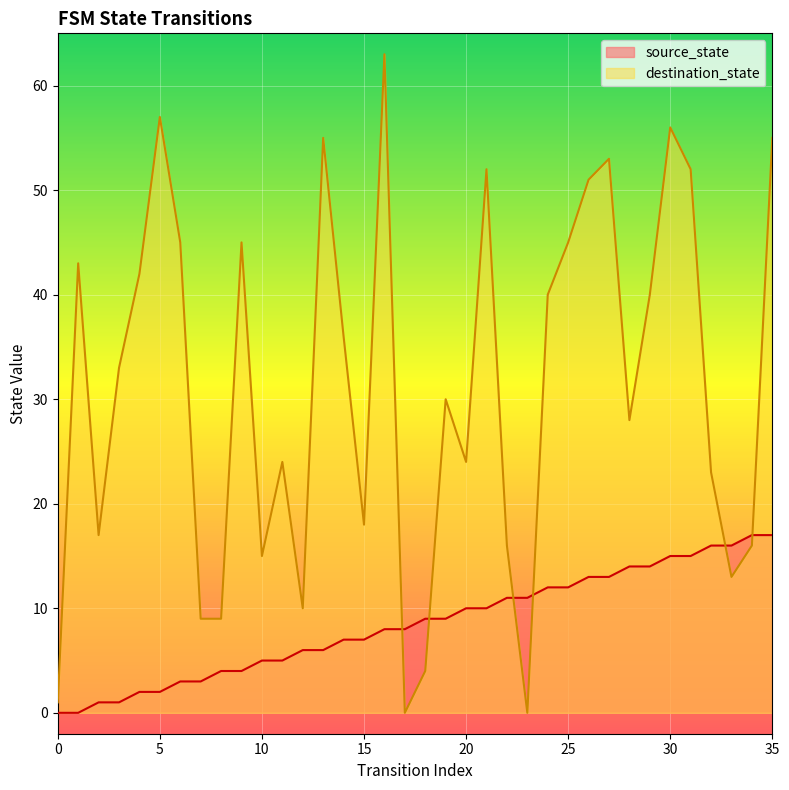

At 20, list the series in order from largest to smallest.

destination_state, source_state